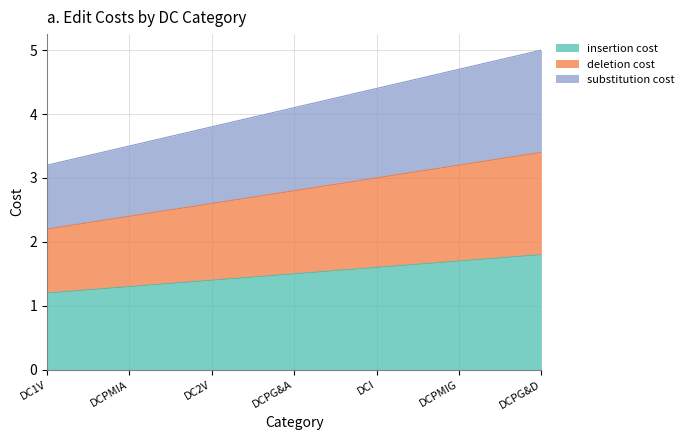

The deletion cost series shows 2.6 at DCPMIG. True or false?

False